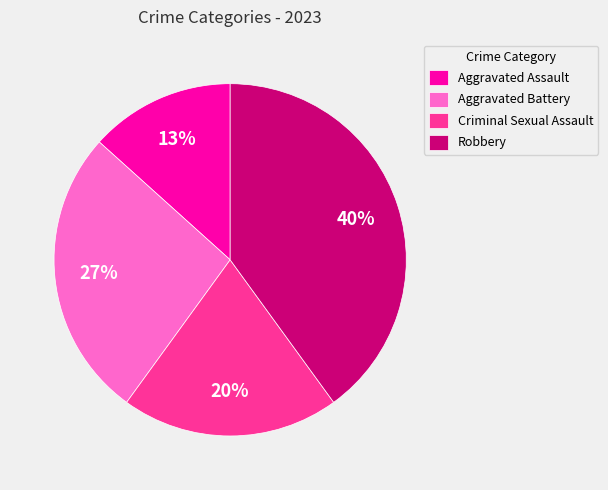

What percentage is the Criminal Sexual Assault slice, to the nearest percent?

20%